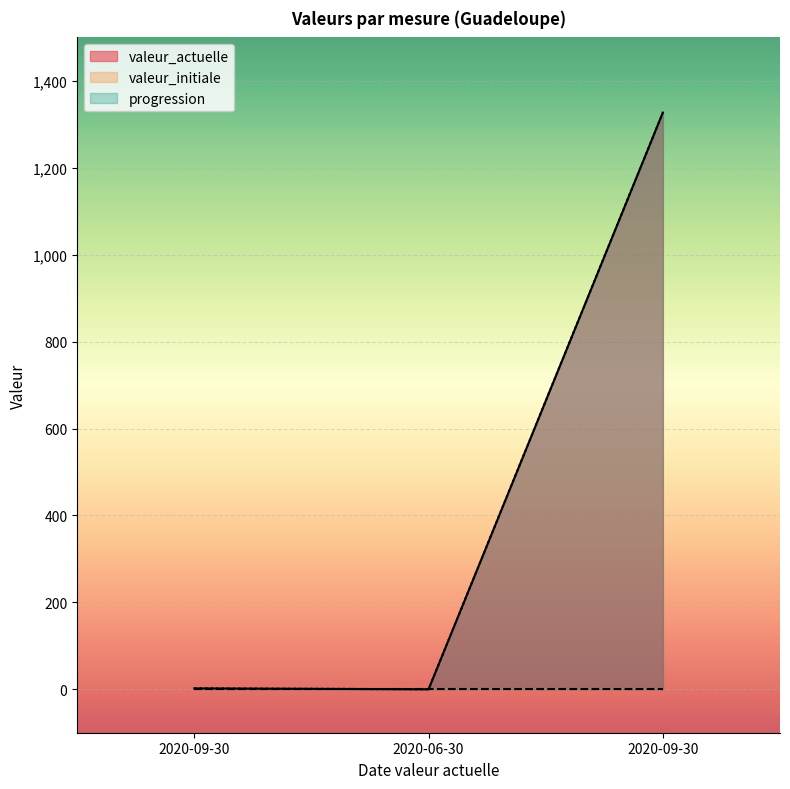

What is the difference between the maximum and second lowest values in the progression series?

1325